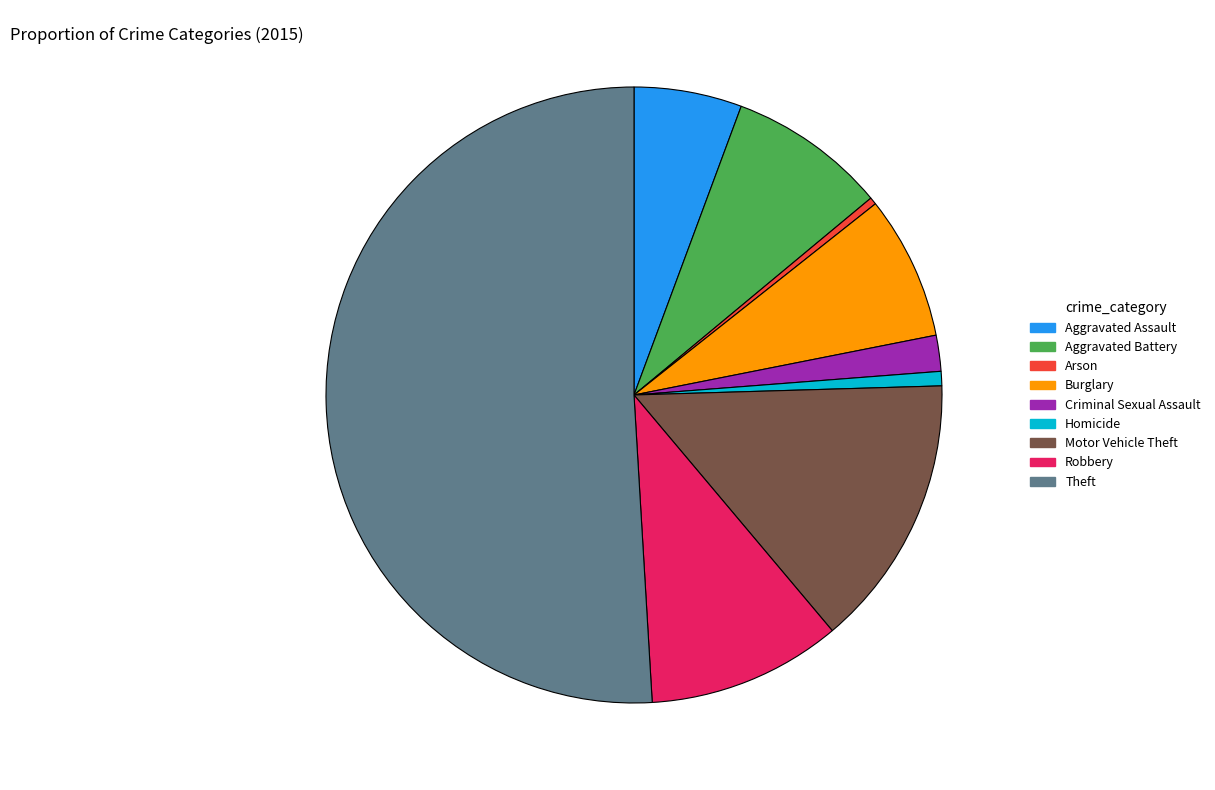

Is Criminal Sexual Assault the majority of the pie?

No